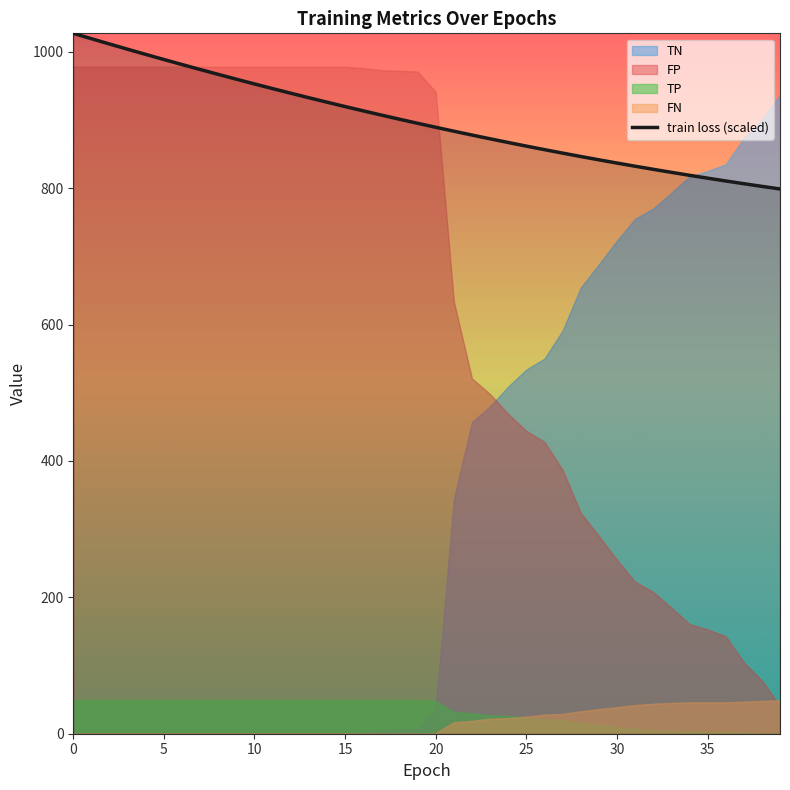

What is the label of the 10th point from the left?

9